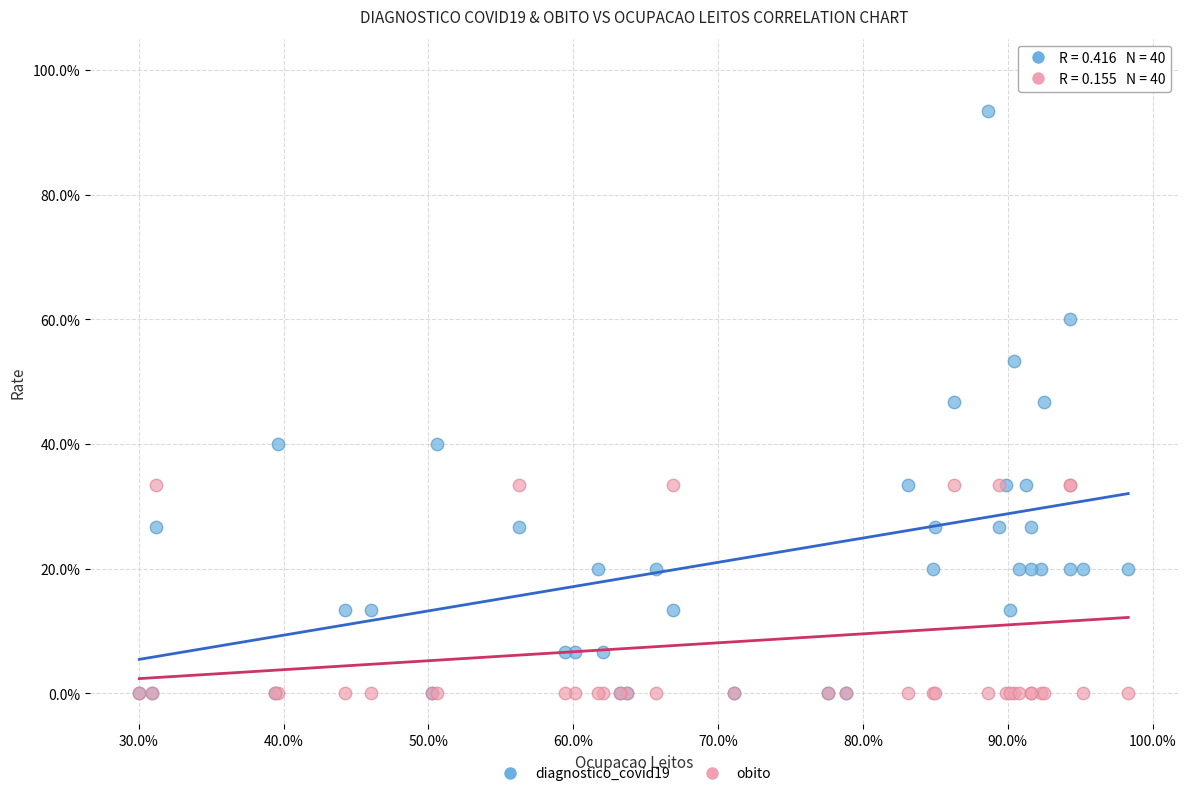

What are all the series names shown in the legend?

diagnostico_covid19, obito